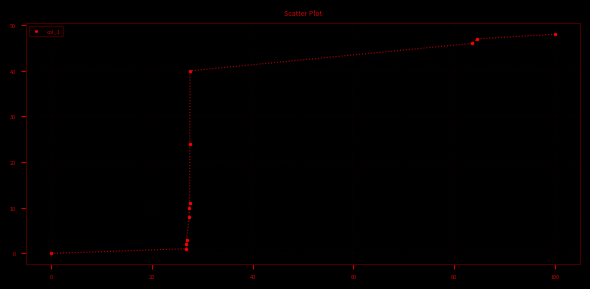

What is the average Y value?

20